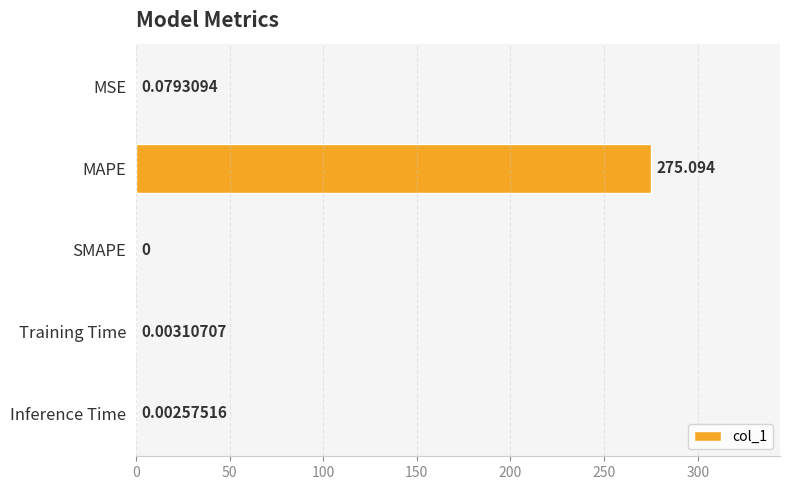

At which category does the chart reach its peak across all series?

MAPE